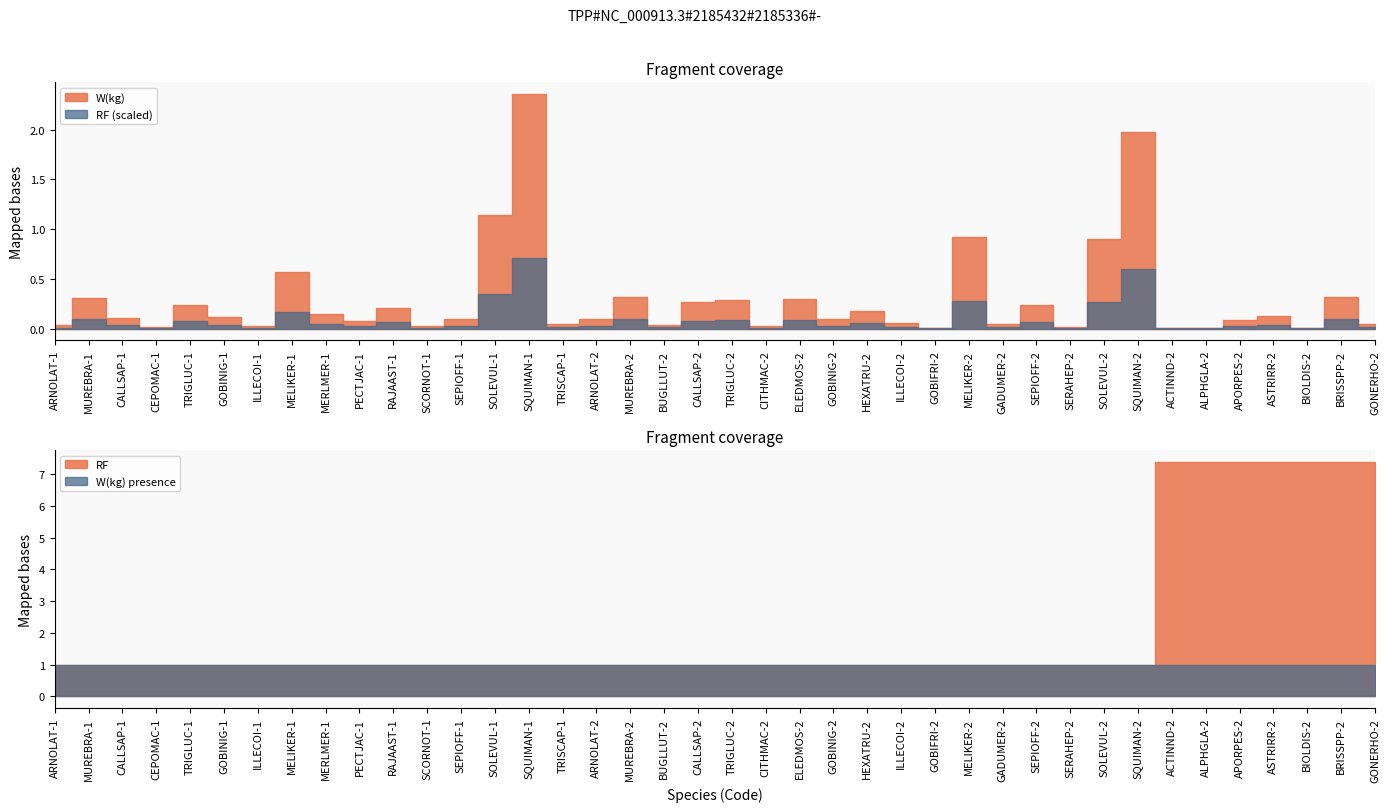

The value of W(kg) at TRIGLUC-2 is 0.3. True or false?

True